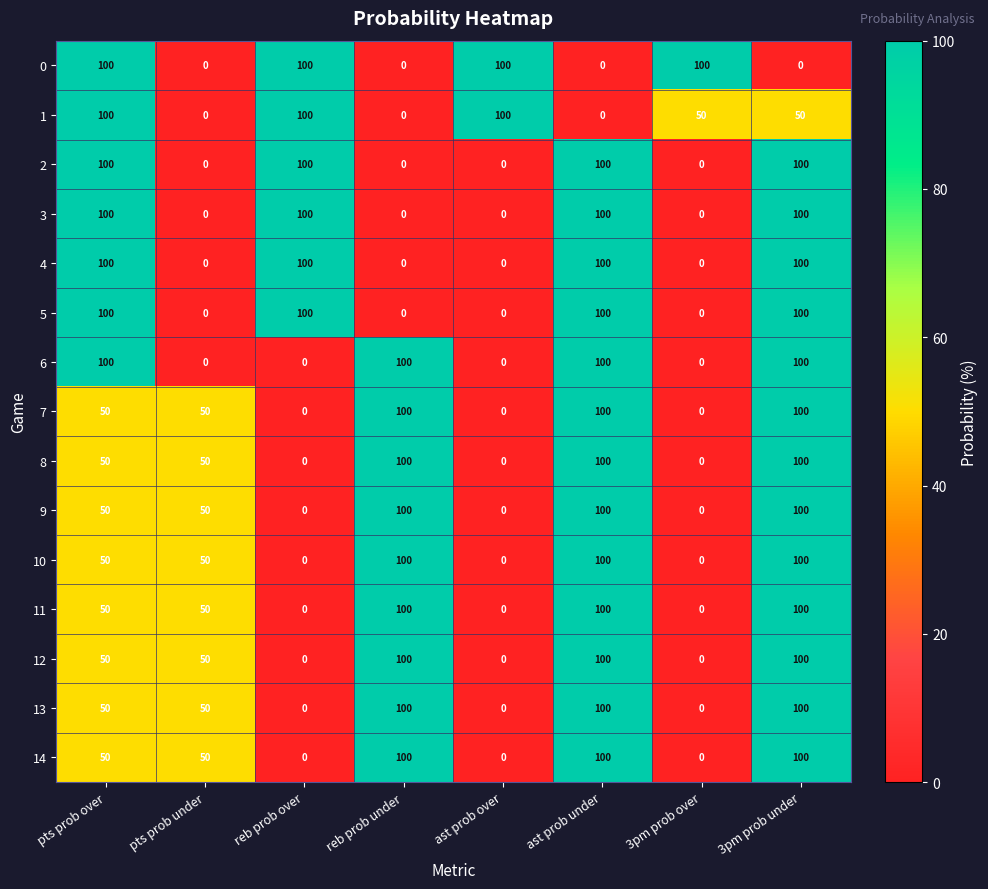

At which category is the sum across all series the highest?

3pm prob under